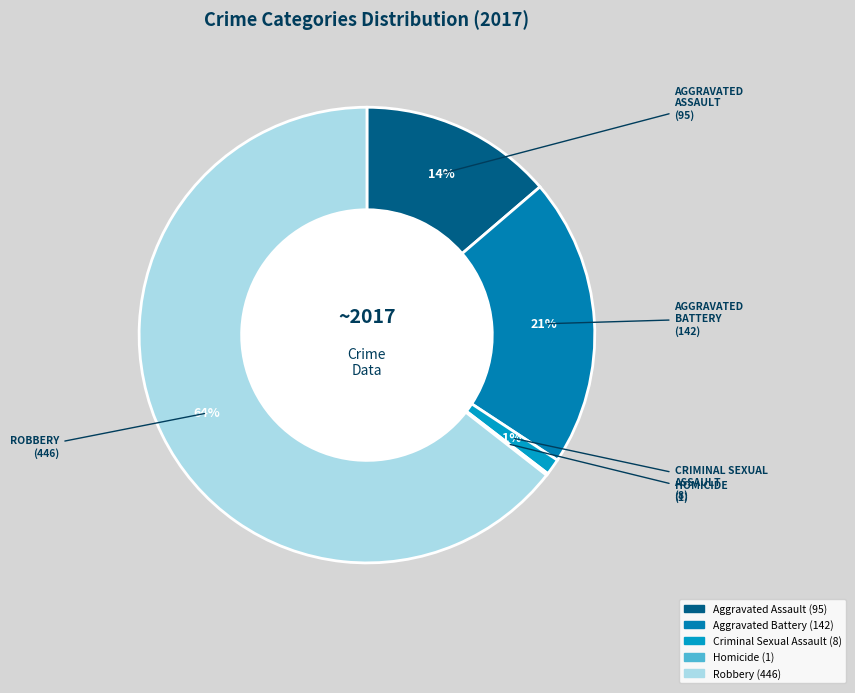

What percentage is the Aggravated Battery slice, to the nearest percent?

21%